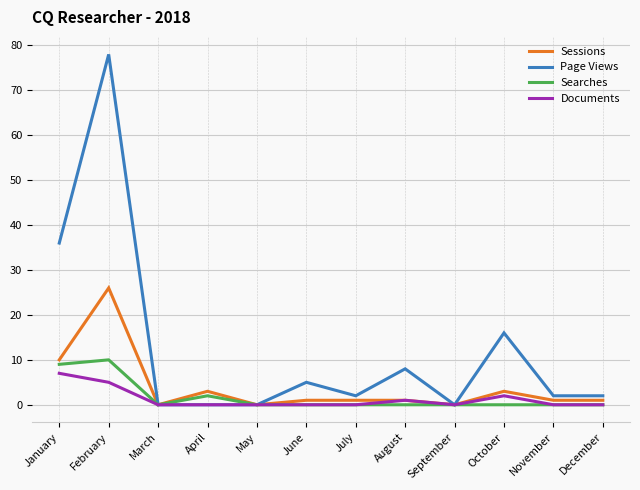

What is the difference between the maximum and second lowest values in the Page Views series?

78